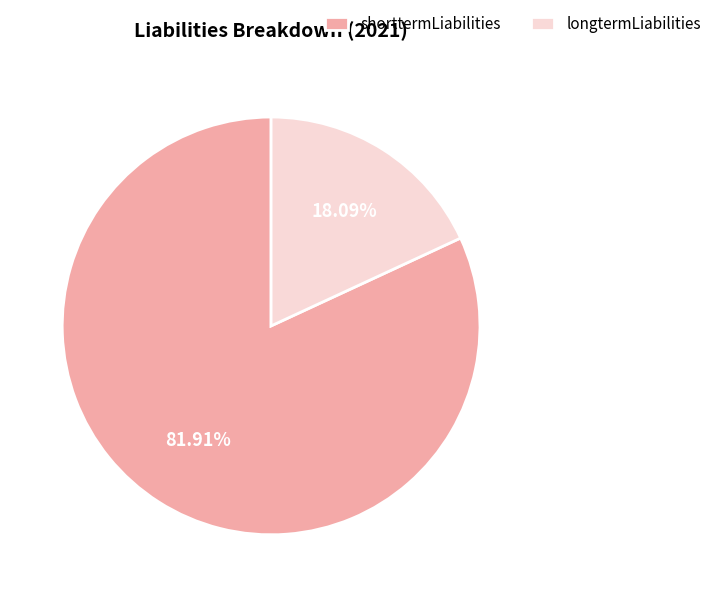

Which slice is the largest?

shorttermLiabilities